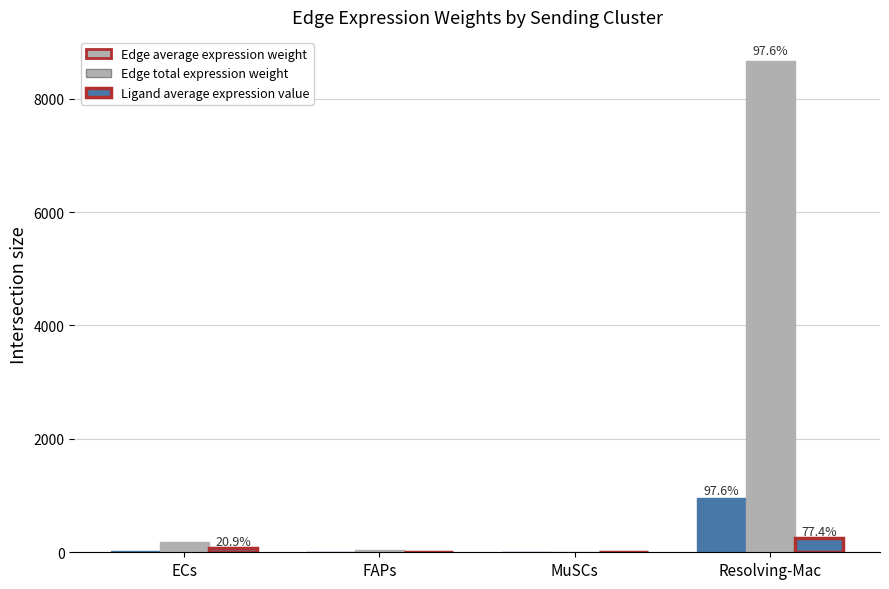

What is the label of the 4th bar from the right?

ECs